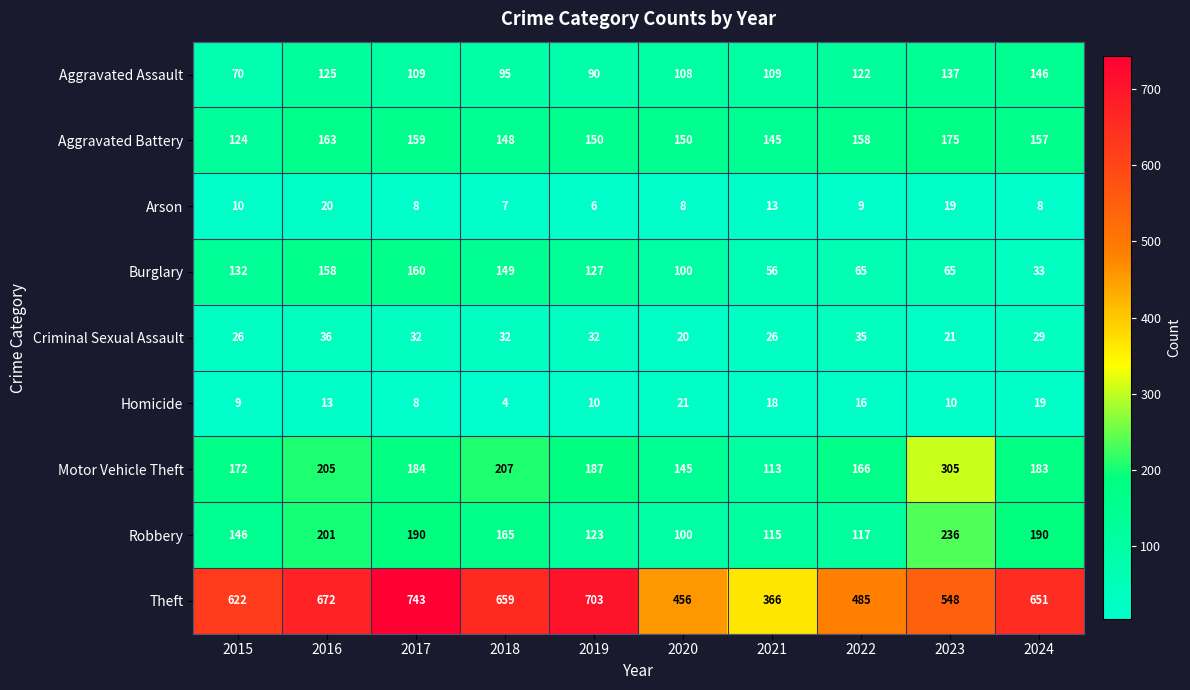

How many categories are shown in the chart?

10